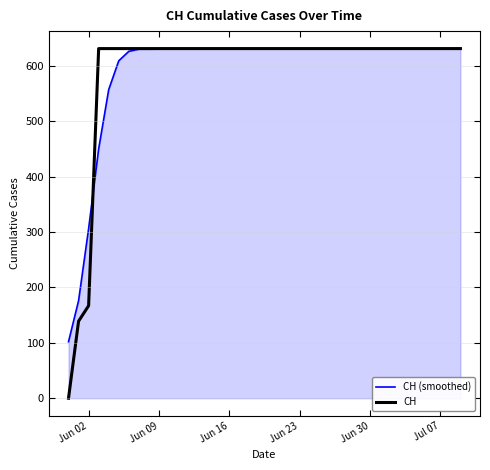

Which series has the largest range (max minus min)?

CH